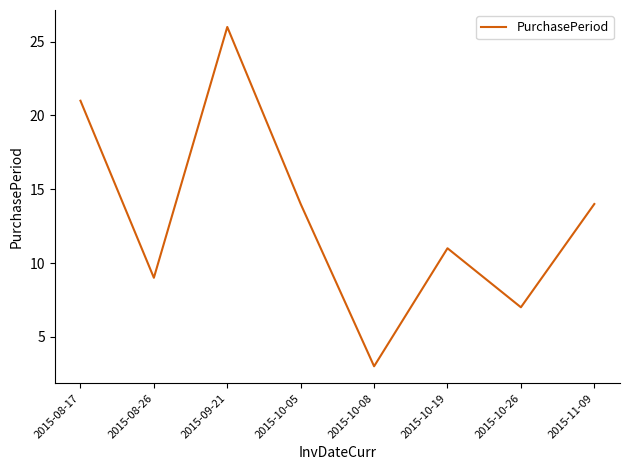

At which category does the chart reach its peak across all series?

2015-09-21